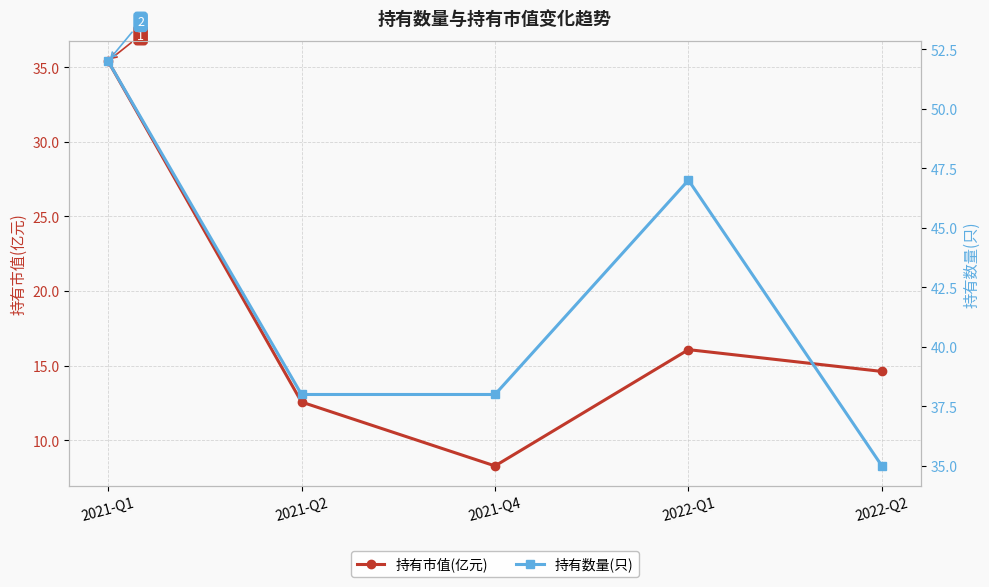

Which series changed the most between 2021-Q1 and 2022-Q1?

持有市值(亿元)